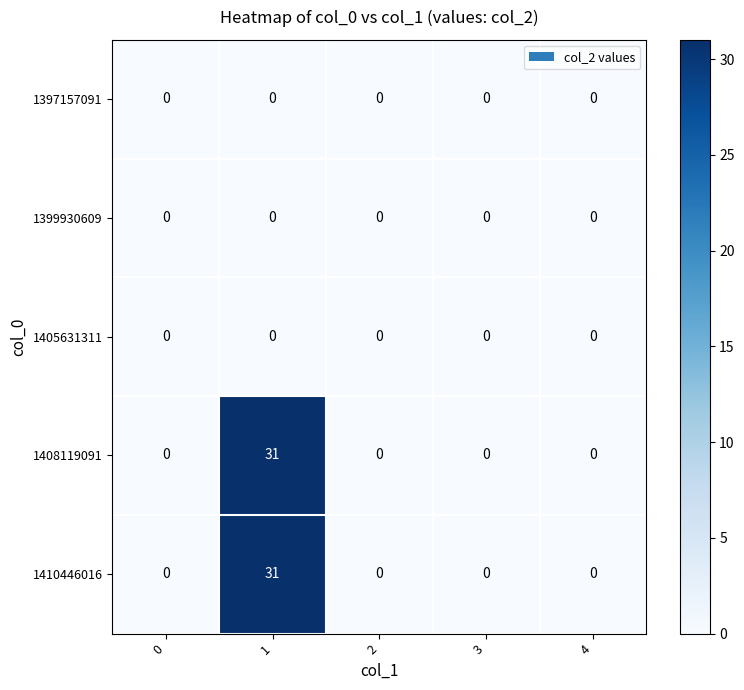

What is the sum of all 1410446016 values?

31